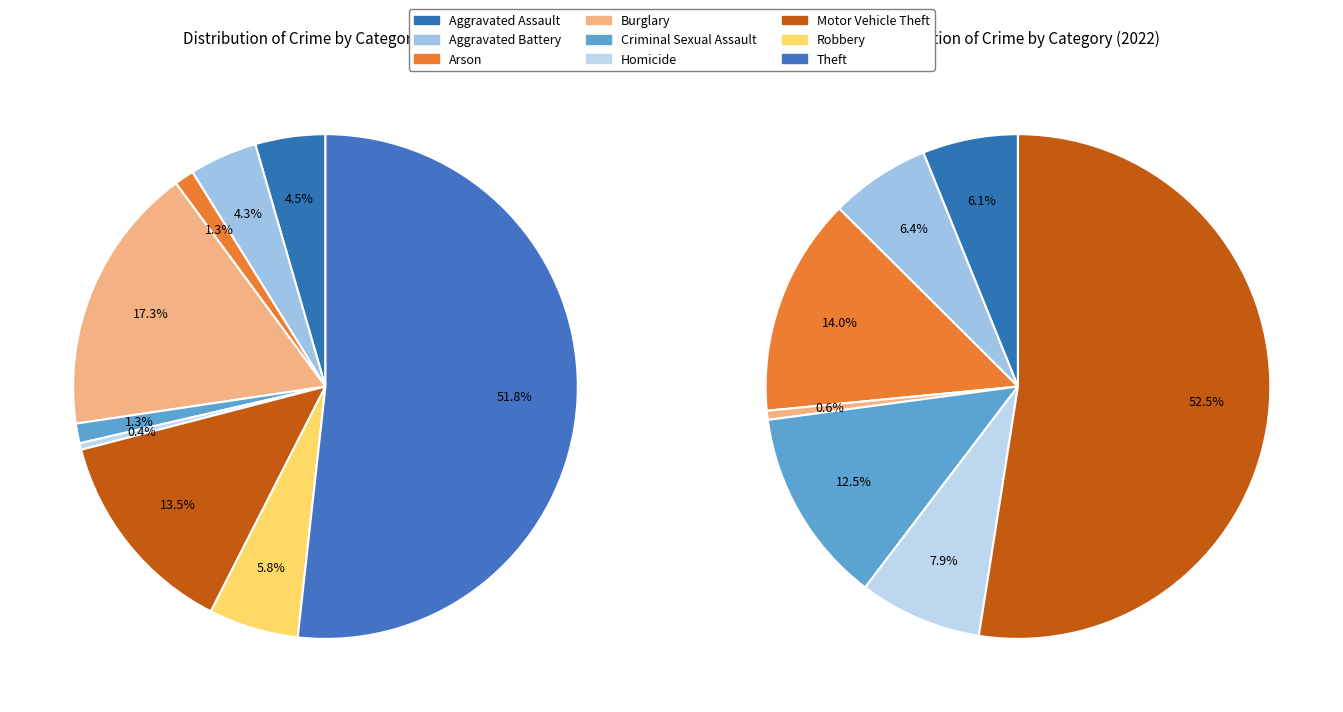

Which category accounts for the majority?

Theft